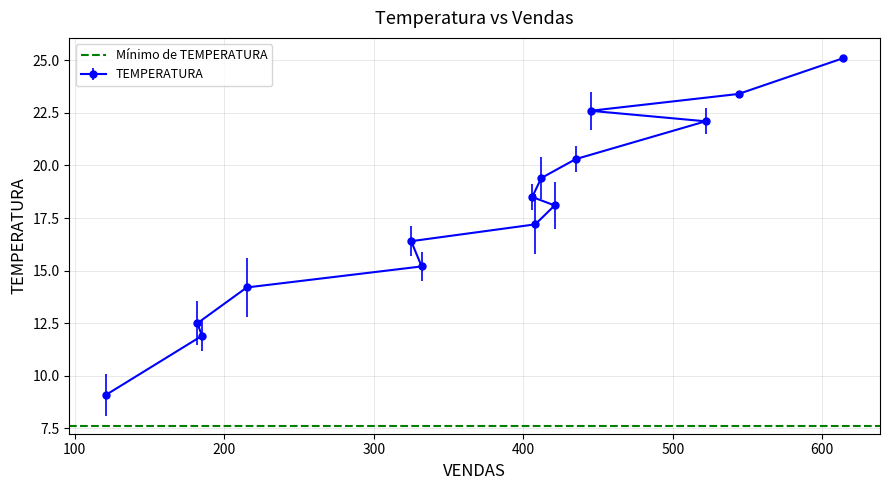

What is the label of the 2nd point from the left?

185